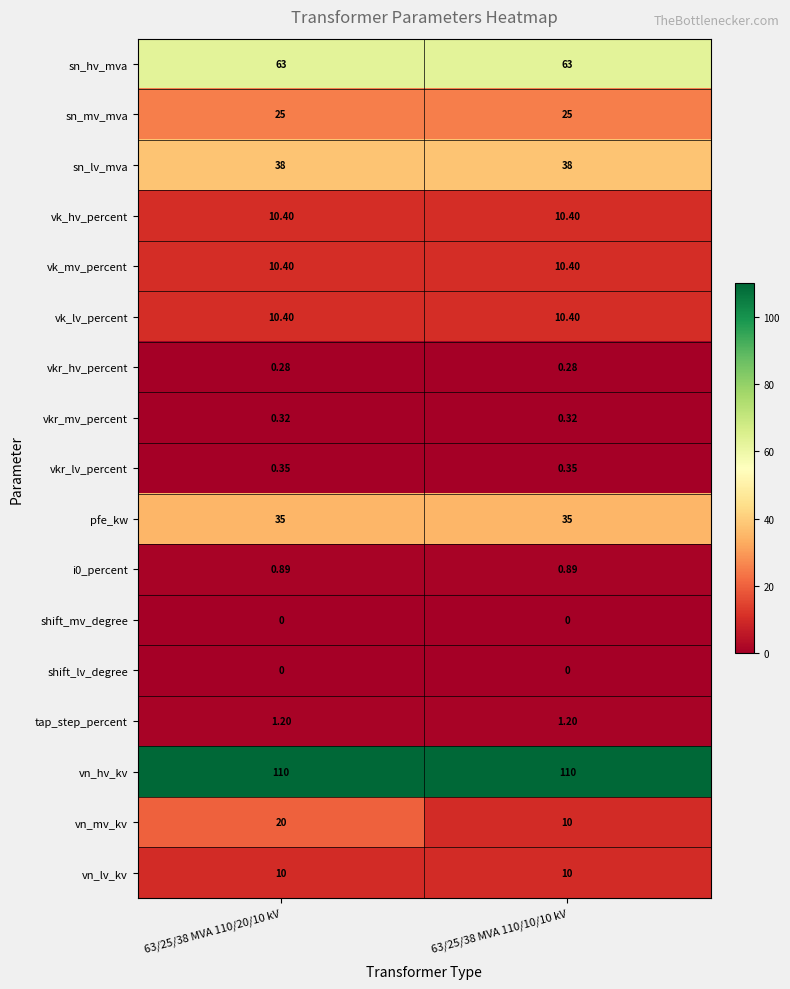

Between 63/25/38 MVA 110/20/10 kV and 63/25/38 MVA 110/10/10 kV, which series saw the biggest shift?

vn_mv_kv